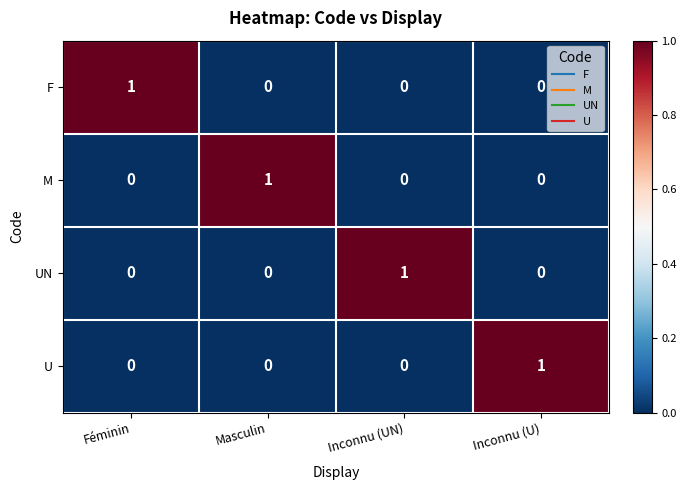

How many data points does each series have?

4